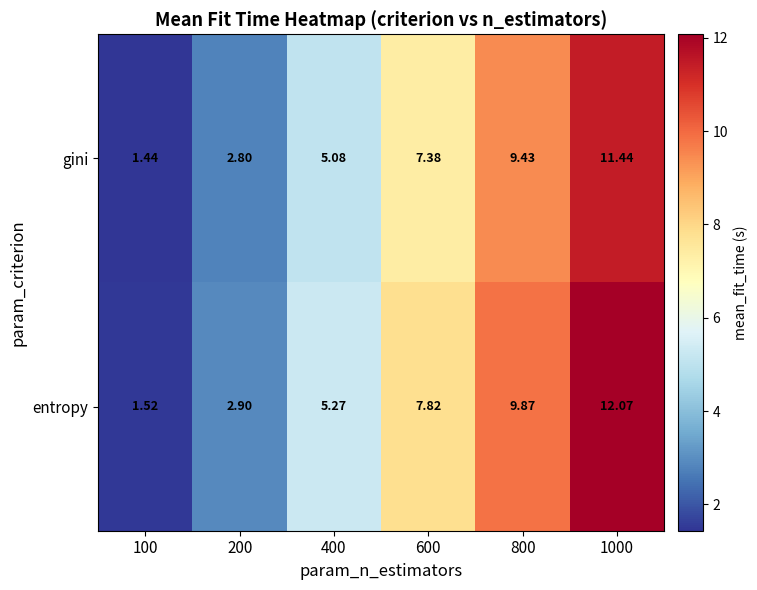

Rank the series by their average value, from lowest to highest.

gini, entropy